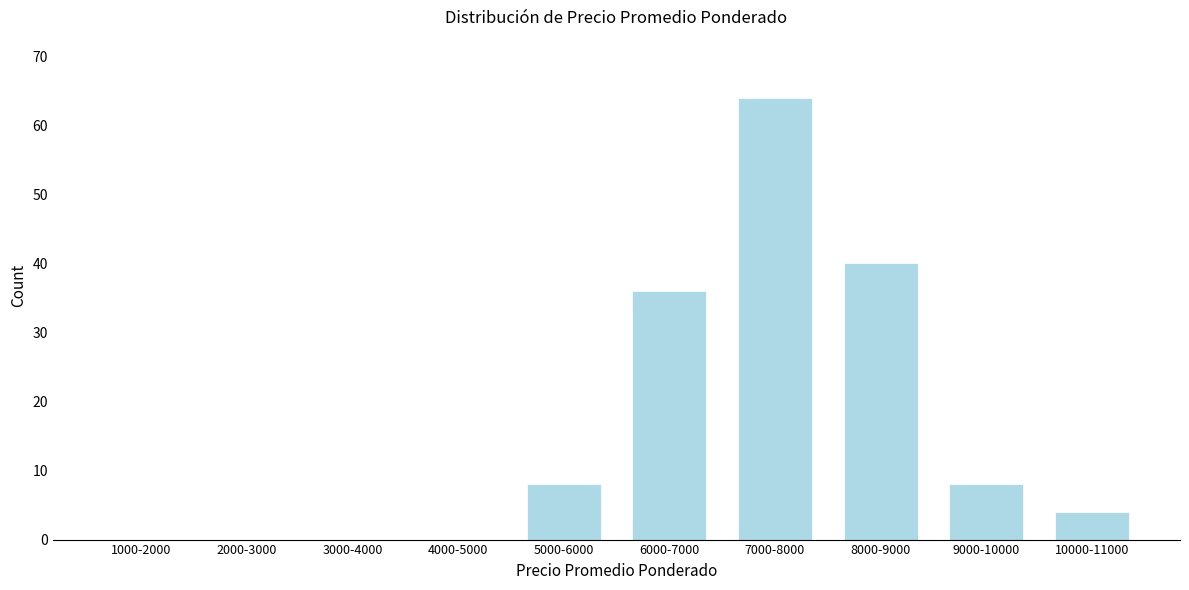

Reading left to right, extract all data points from this chart.

1000-2000=0	2000-3000=0	3000-4000=0	4000-5000=0	5000-6000=8	6000-7000=36	7000-8000=64	8000-9000=40	9000-10000=8	10000-11000=4